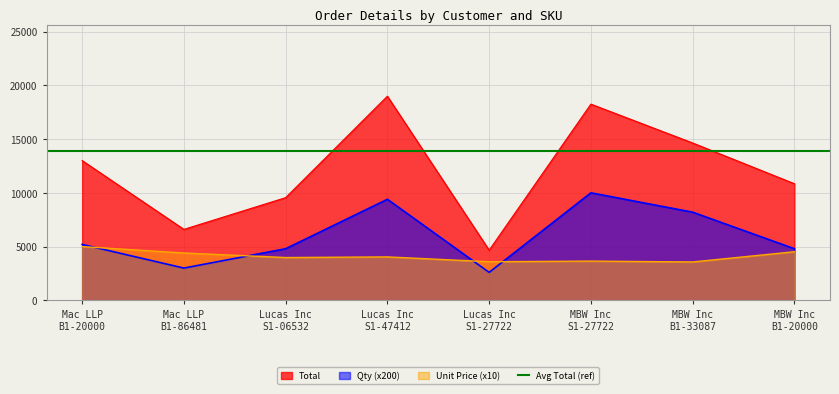

Which series changed the most between Lucas Inc
S1-27722 and MBW Inc
S1-27722?

Total